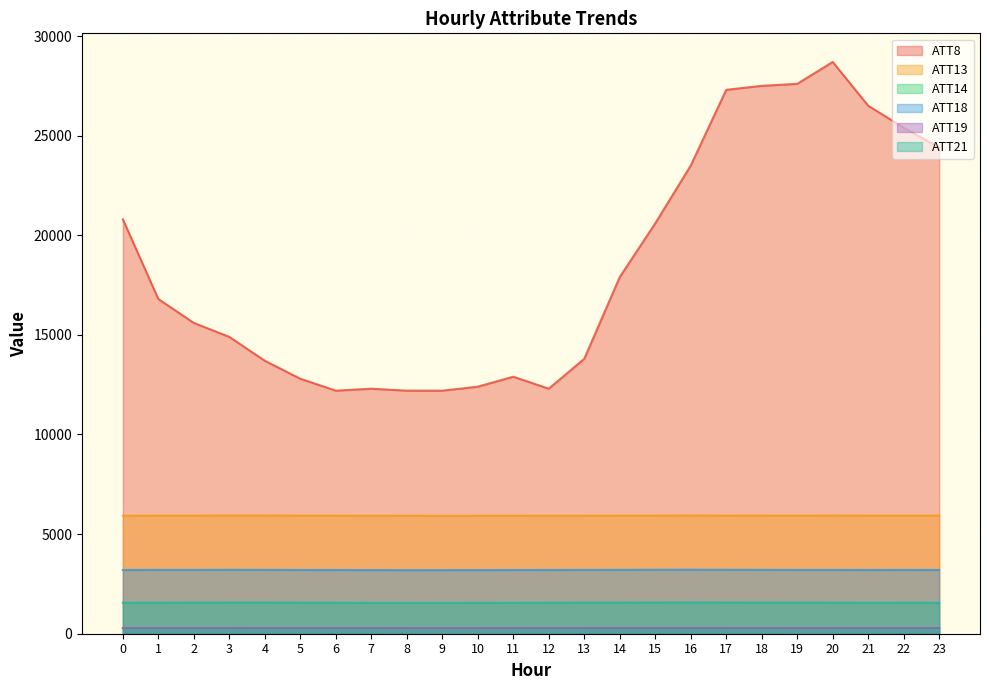

Reading left to right, extract all data points from this chart.

ATT8: 20800.0	16800.0	15600.0	14900.0	13700.0	12800.0	12200.0	12300.0	12200.0	12200.0	12400.0	12900.0	12300.0	13800.0	17900.0	20600.0	23500.0	27300.0	27500.0	27600.0	28700.0	26500.0	25400.0	24400.0
ATT13: 5922.4	5926.8	5928.3	5934.1	5932.3	5928.8	5926.5	5922.1	5919.9	5916.7	5918.9	5919.9	5923.1	5924.6	5926.0	5928.7	5932.3	5928.6	5929.8	5926.4	5930.4	5928.8	5926.6	5926.0
ATT14: 268.6	268.3	268.4	268.4	268.4	268.6	268.7	269.0	269.5	269.3	269.0	268.8	268.7	268.4	268.2	267.9	268.1	268.3	268.6	269.1	269.2	268.8	268.5	268.9
ATT18: 3198.4	3203.7	3203.8	3208.3	3206.1	3199.5	3198.9	3194.3	3191.1	3192.3	3195.3	3197.6	3199.8	3202.5	3206.1	3211.3	3213.9	3209.4	3206.9	3201.2	3201.5	3199.8	3201.6	3198.9
ATT19: 283.3	283.3	283.4	283.4	283.1	283.6	283.8	283.5	283.0	282.8	283.0	283.2	283.3	283.4	283.6	283.5	283.6	283.3	283.3	283.0	283.3	284.0	283.4	283.0
ATT21: 1551.9	1555.1	1556.4	1561.6	1561.6	1555.7	1553.0	1548.4	1545.9	1547.3	1549.2	1550.7	1553.5	1557.2	1560.7	1565.6	1568.0	1565.6	1563.2	1558.2	1555.5	1551.2	1554.0	1552.8